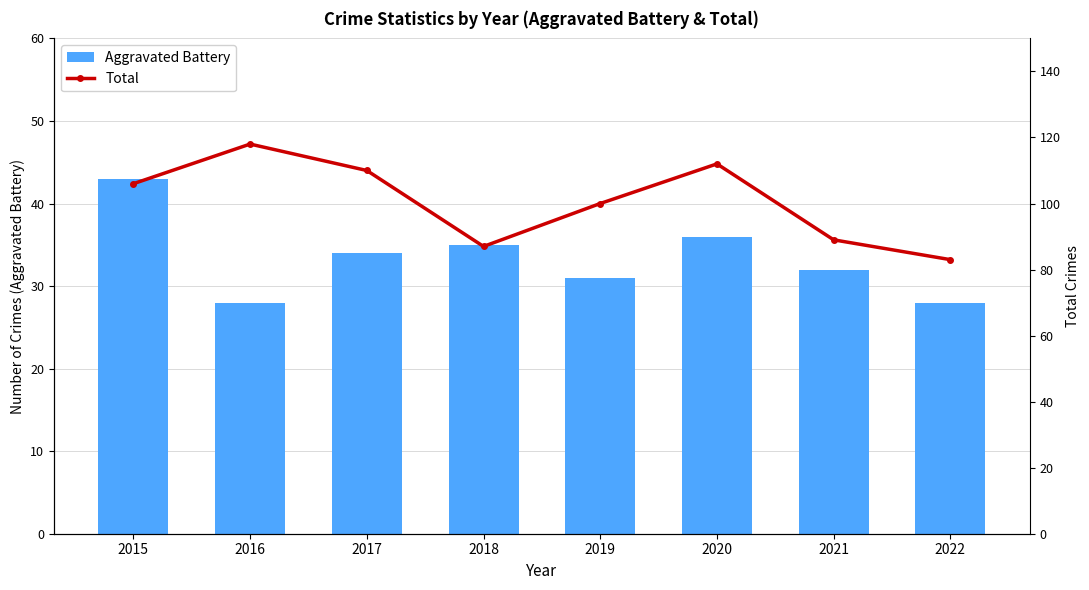

What is the difference between the highest and lowest values at 2018?

52